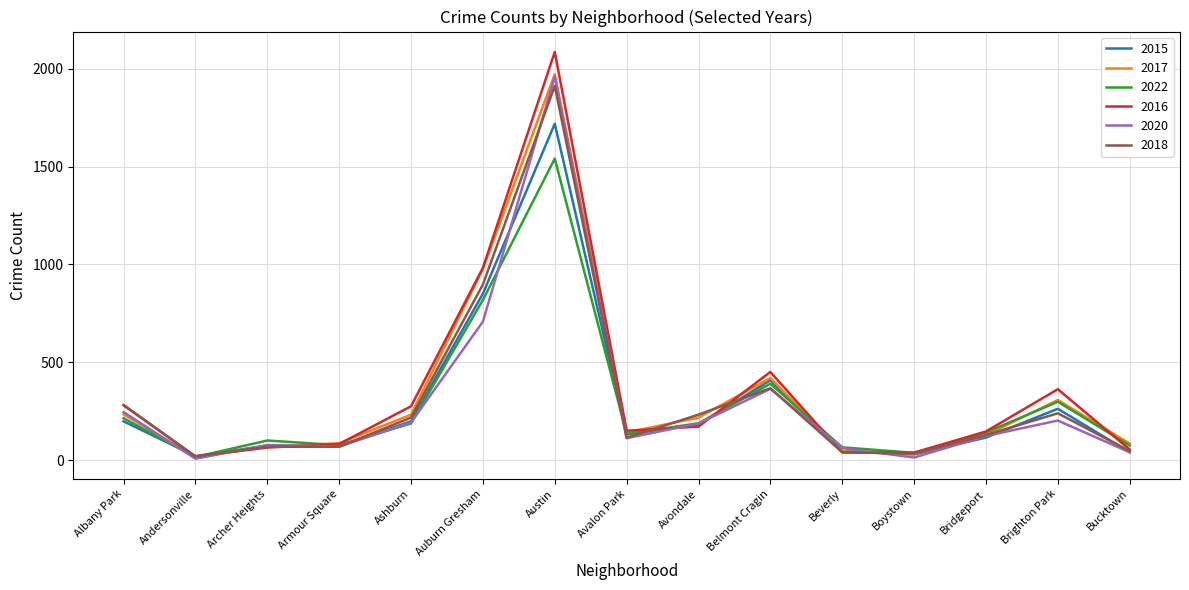

At which label is 2022 closest to 779?

Auburn Gresham